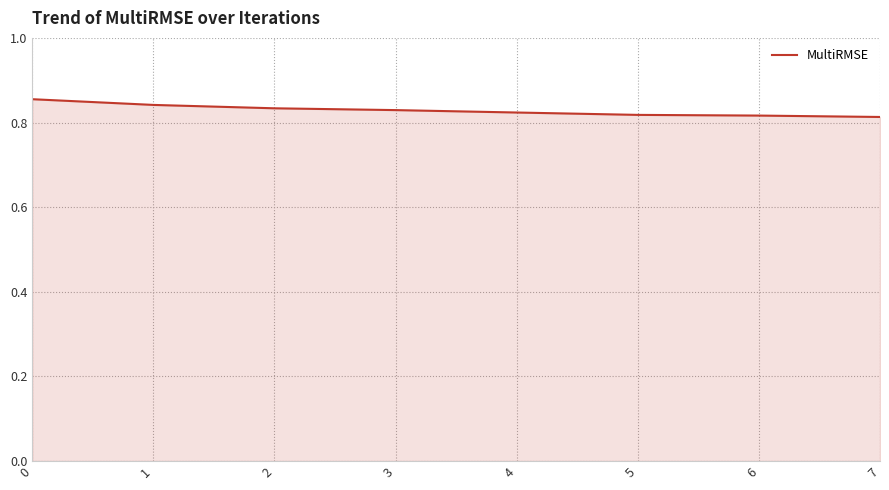

The value at 0 is 0.6. True or false?

False